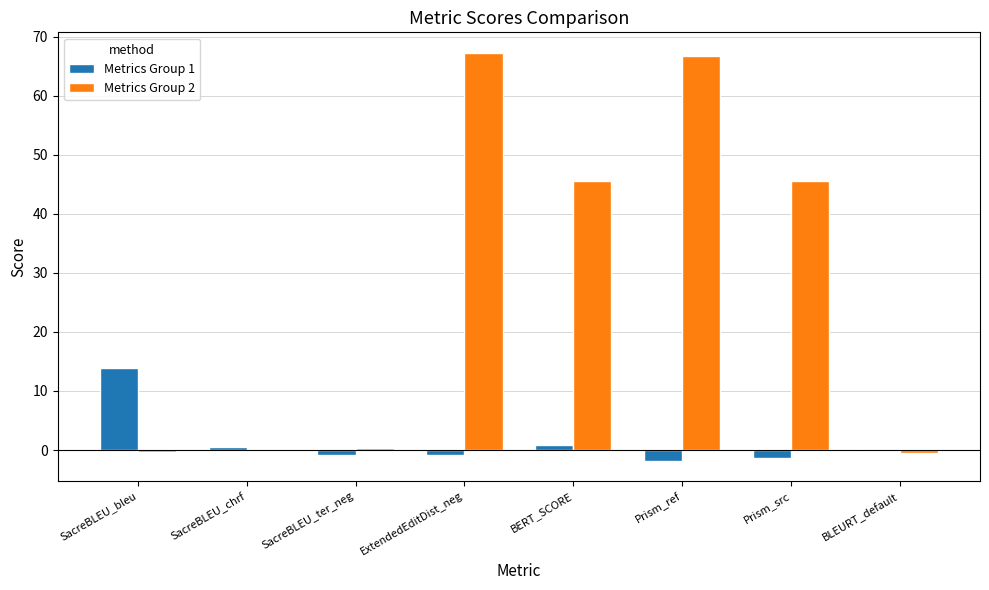

What is the sum of all Metrics Group 1 values?

10.3